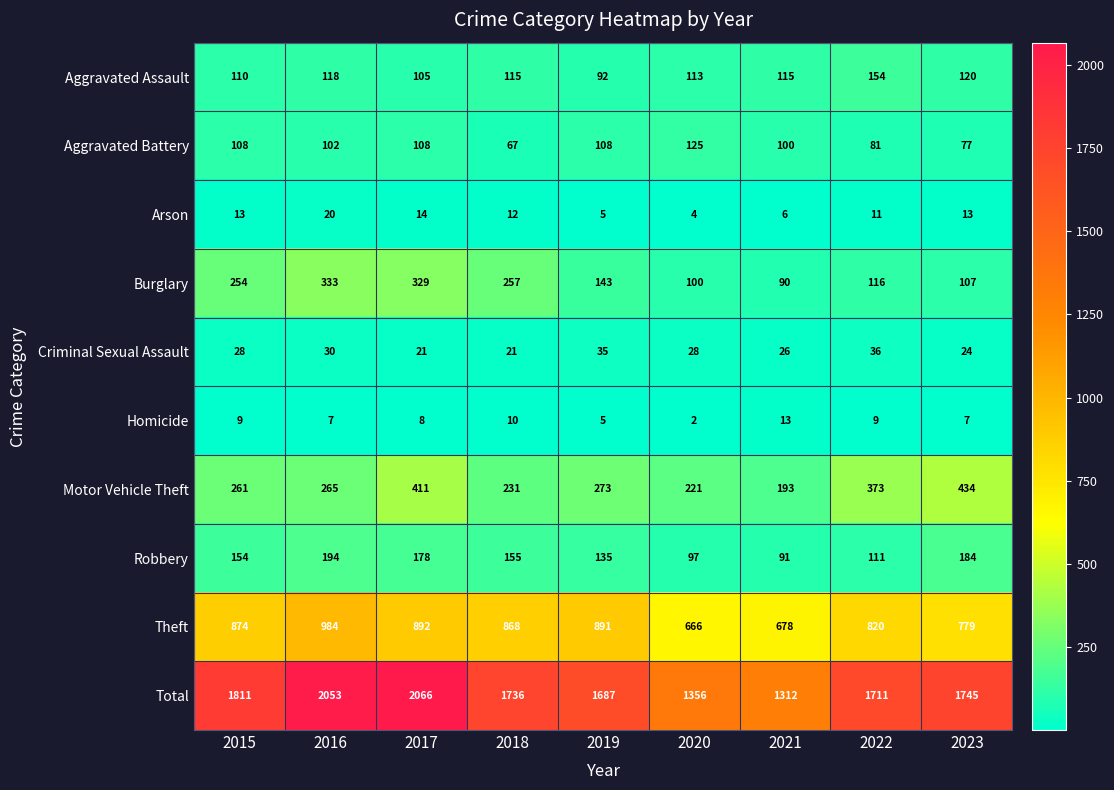

Rank the categories by Robbery value from highest to lowest.

2016, 2023, 2017, 2018, 2015, 2019, 2022, 2020, 2021